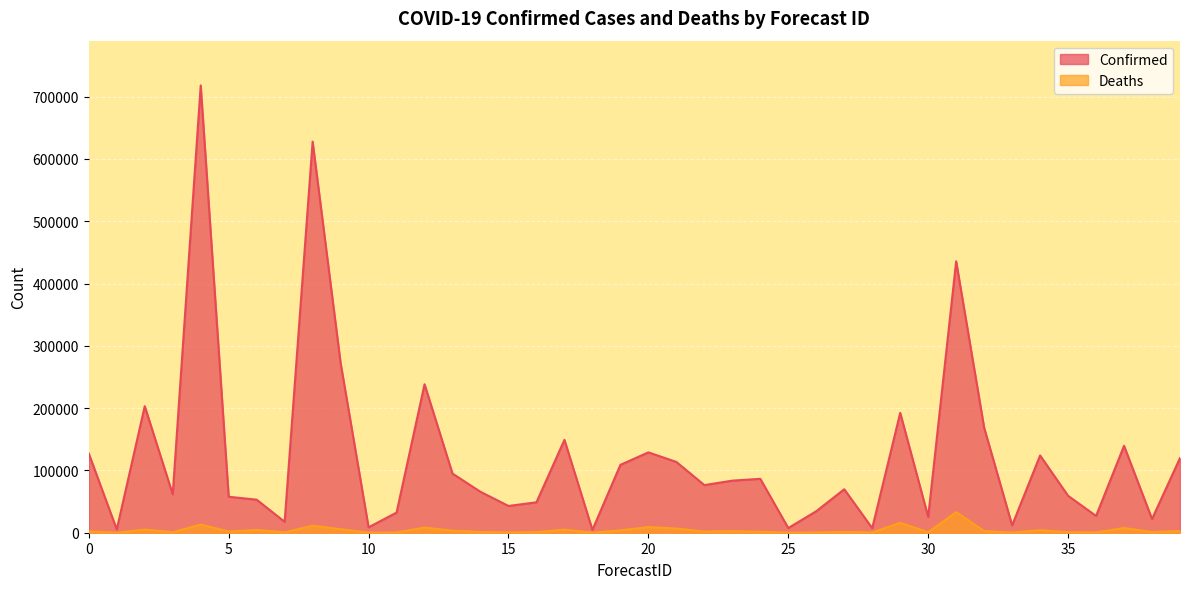

Which series has the largest total across all categories?

Confirmed